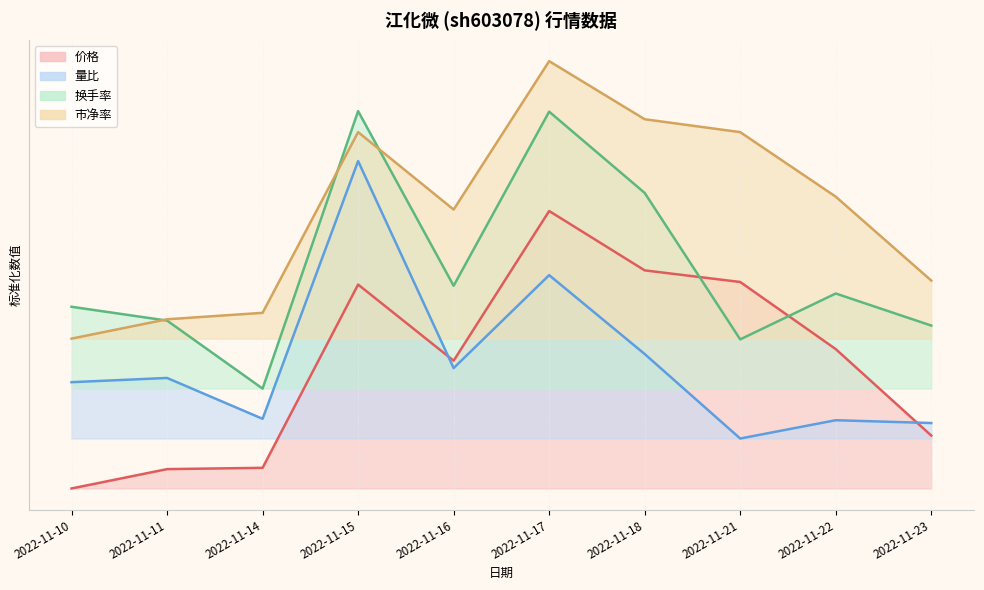

Which category has the highest value across all series?

2022-11-17